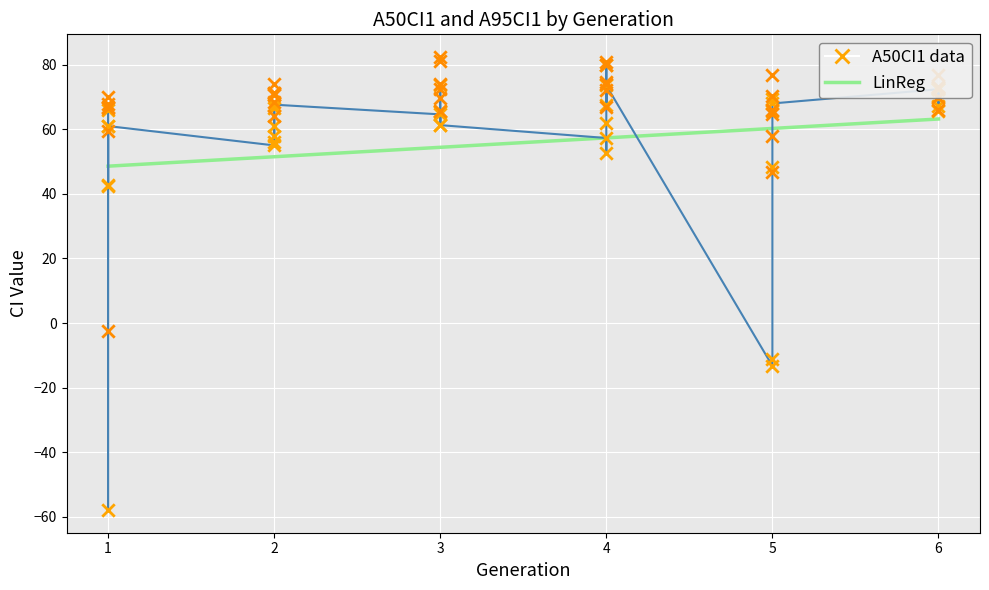

Is the value of A95CI1 at 1 greater than the value of A50CI1 at 3?

No